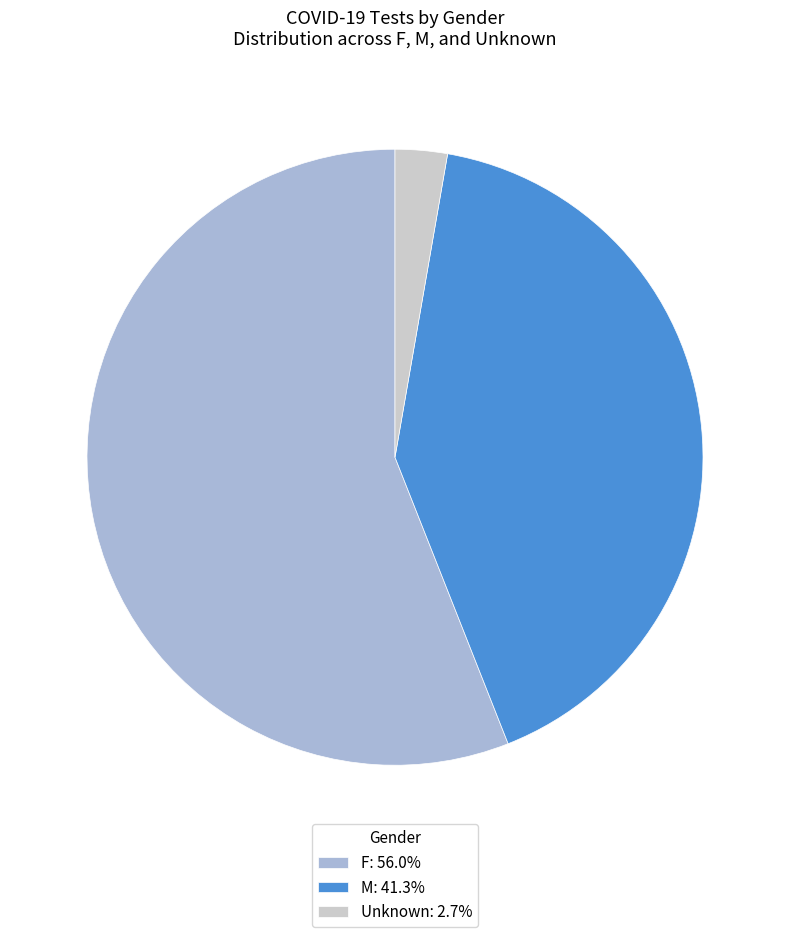

What is the ratio of the value at F: 56.0% to the value at M: 41.3%?

1.4